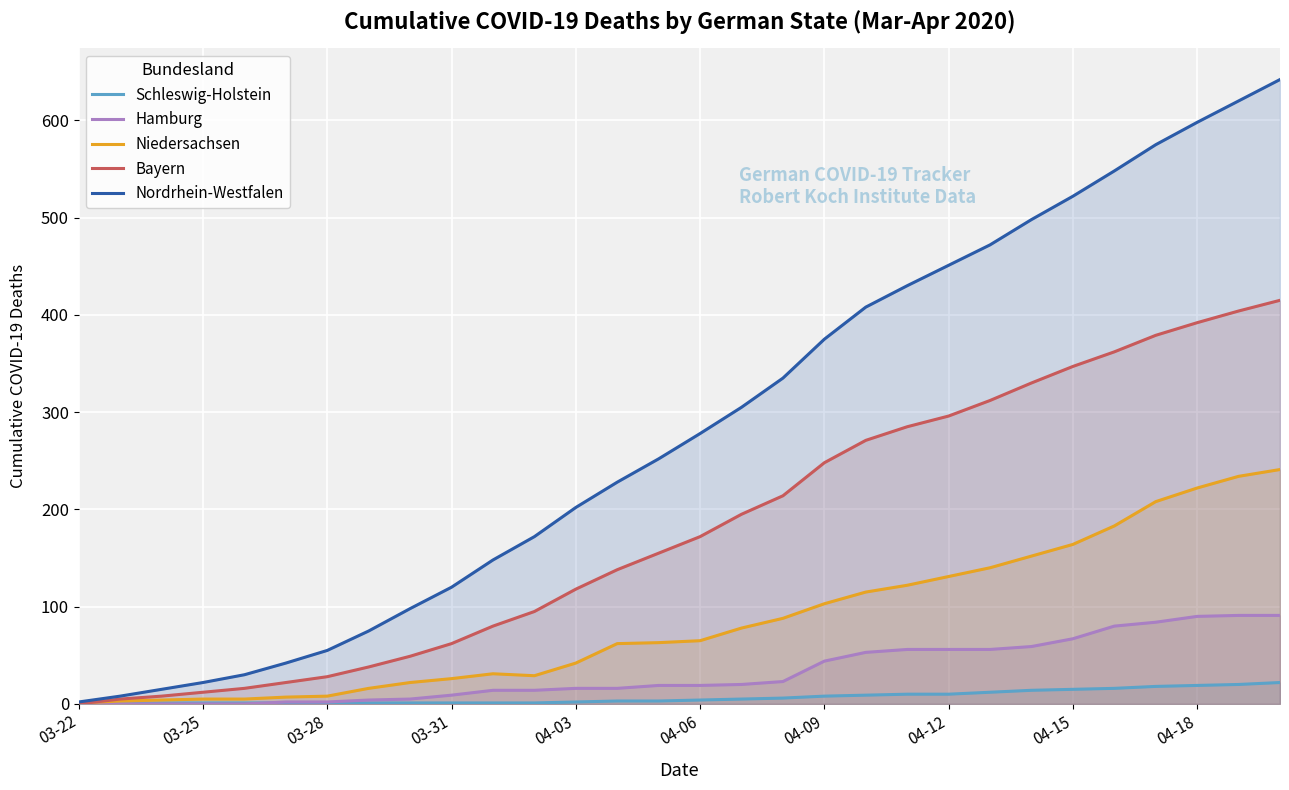

How many categories are shown in the chart?

30